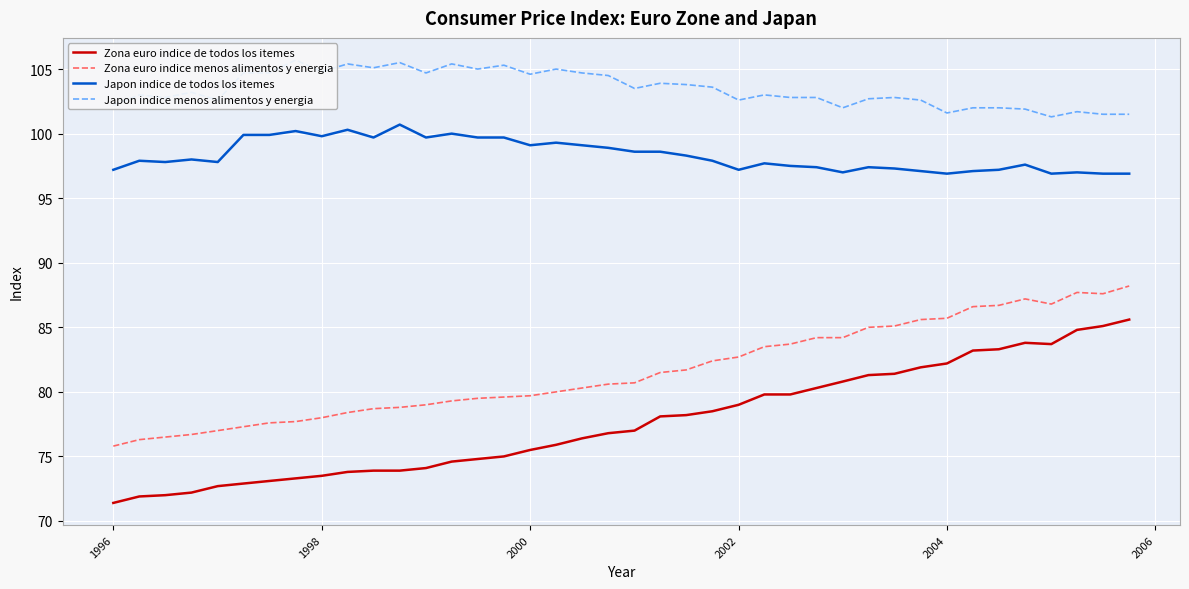

True or false: Japon indice de todos los itemes and Zona euro indice de todos los itemes intersect in this chart.

False